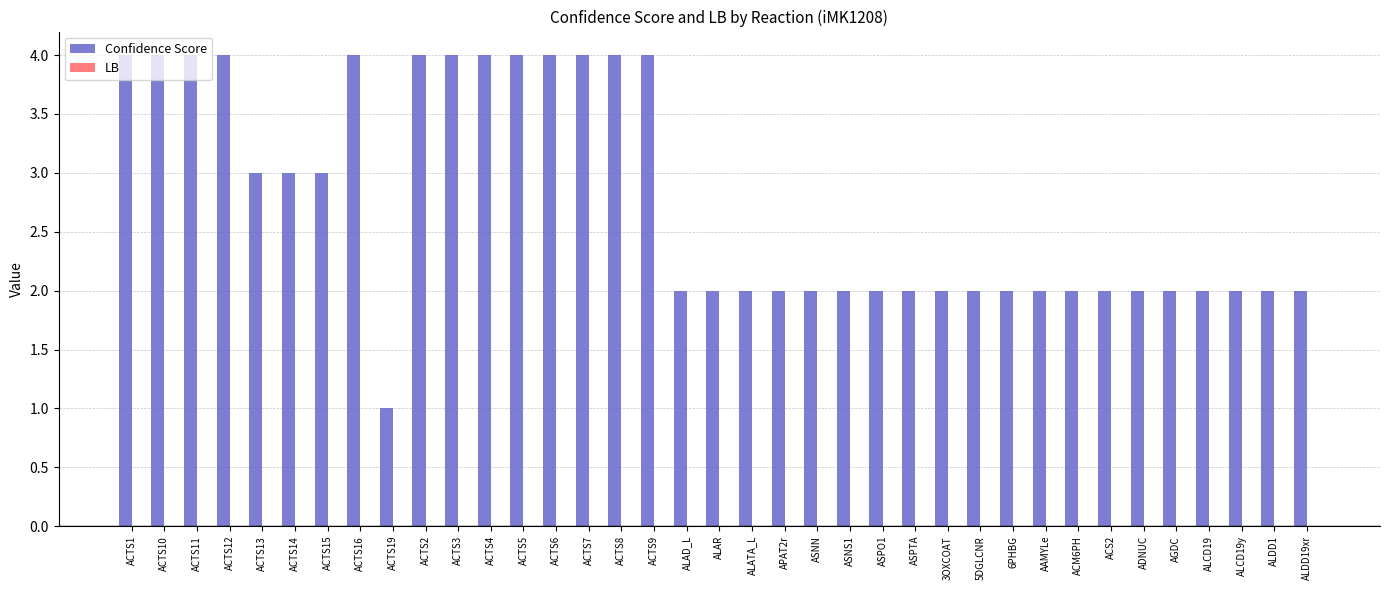

What is the label of the 30th bar from the right?

ACTS16